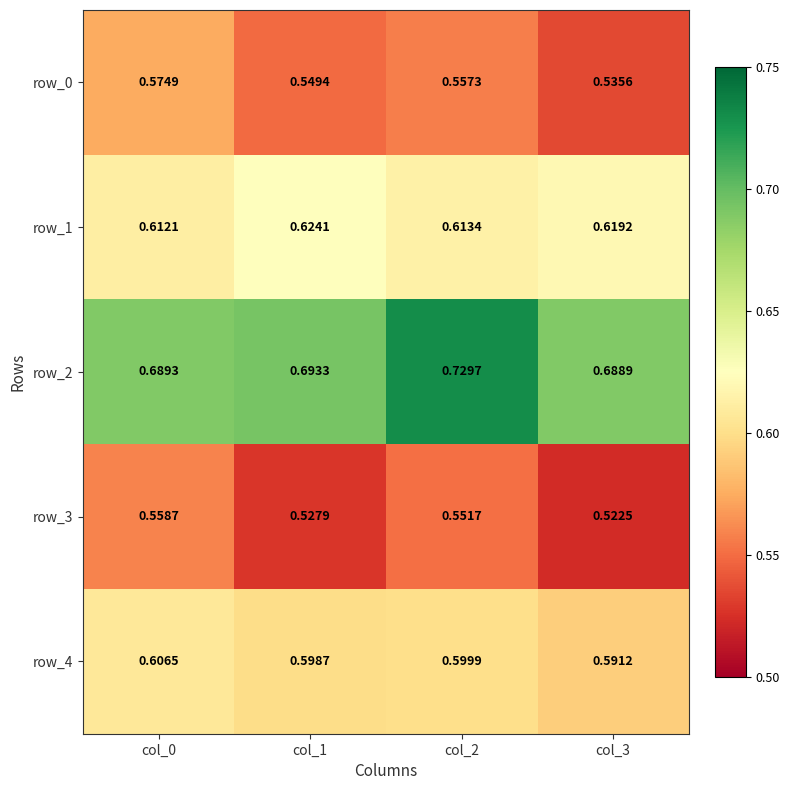

Is the value of row_1 at col_1 greater than the value of row_3 at col_3?

Yes